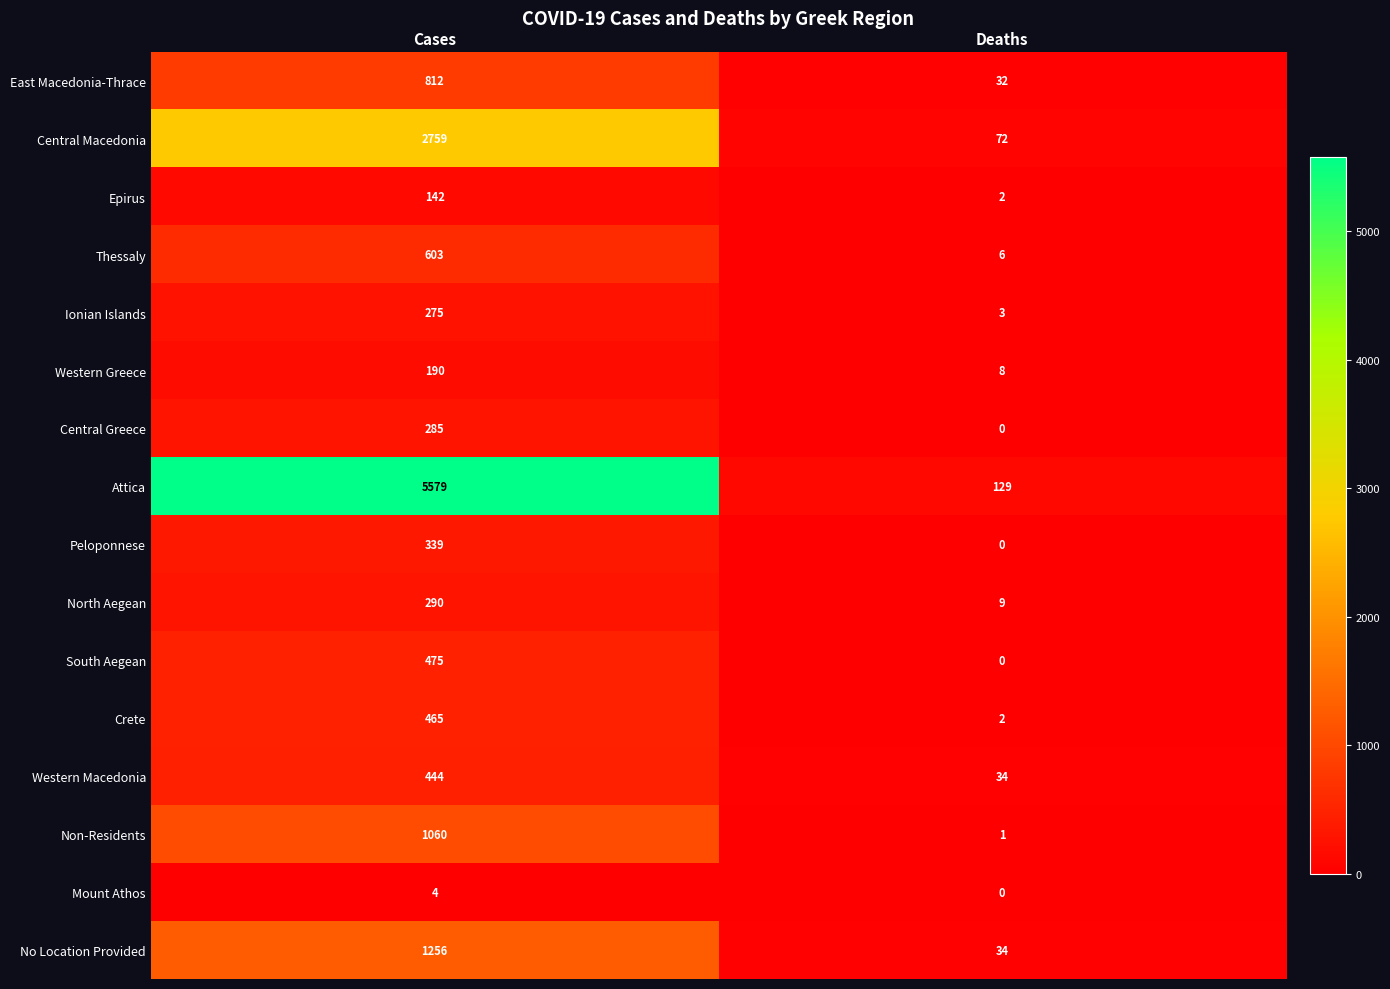

Which series has the widest spread of values?

Attica